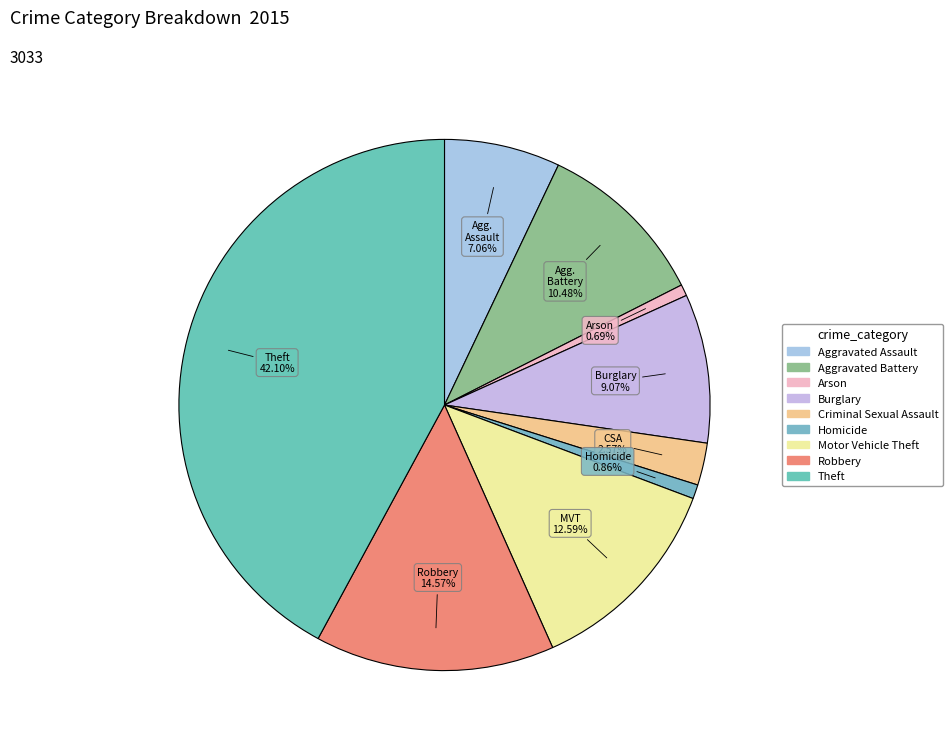

How many slices are in this pie chart?

9